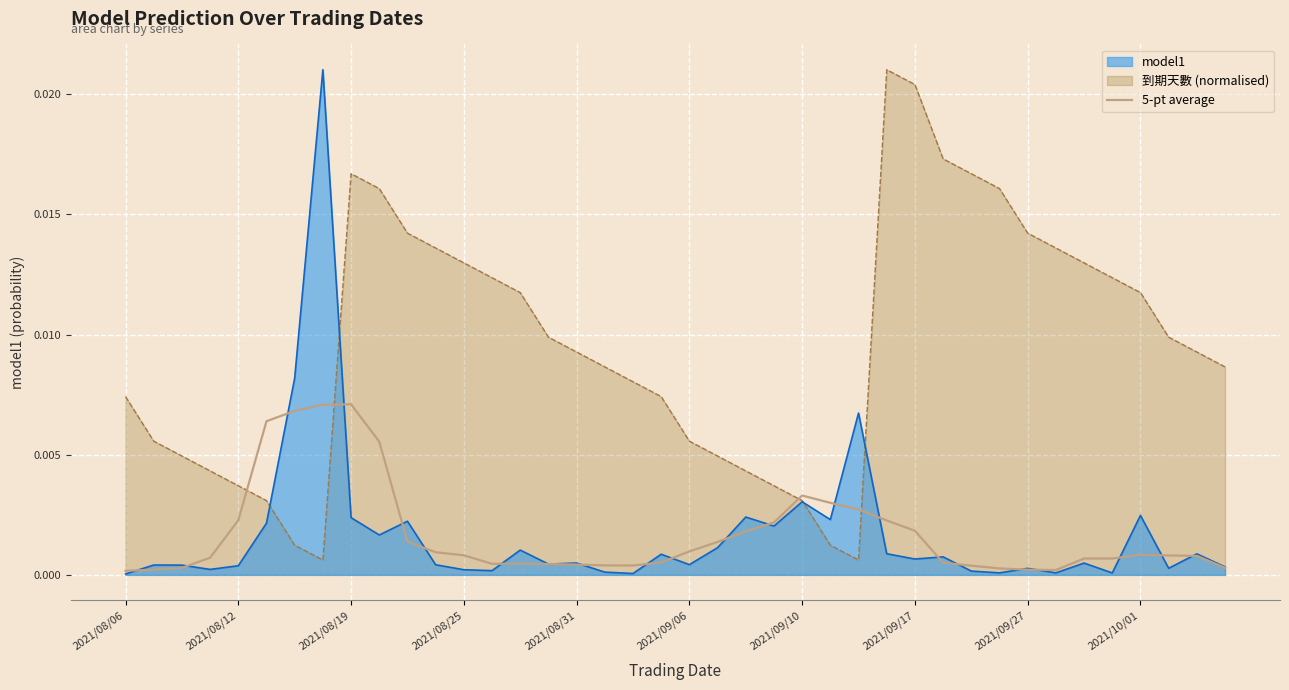

Which label corresponds to the smallest value in the chart?

2021/08/06